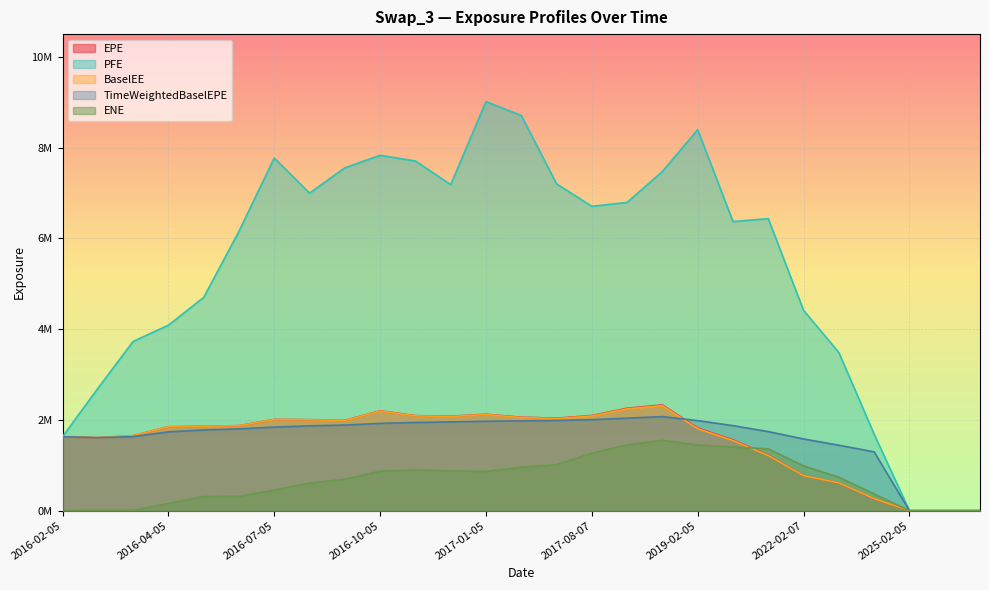

At 2016-08-05, list the series in order from largest to smallest.

PFE, EPE, BaselEE, TimeWeightedBaselEPE, ENE